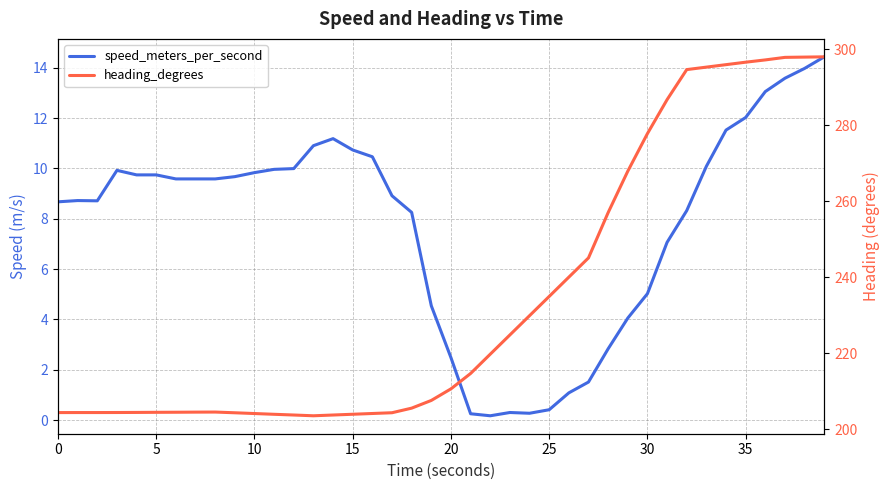

At how many categories does at least one series exceed 172?

40